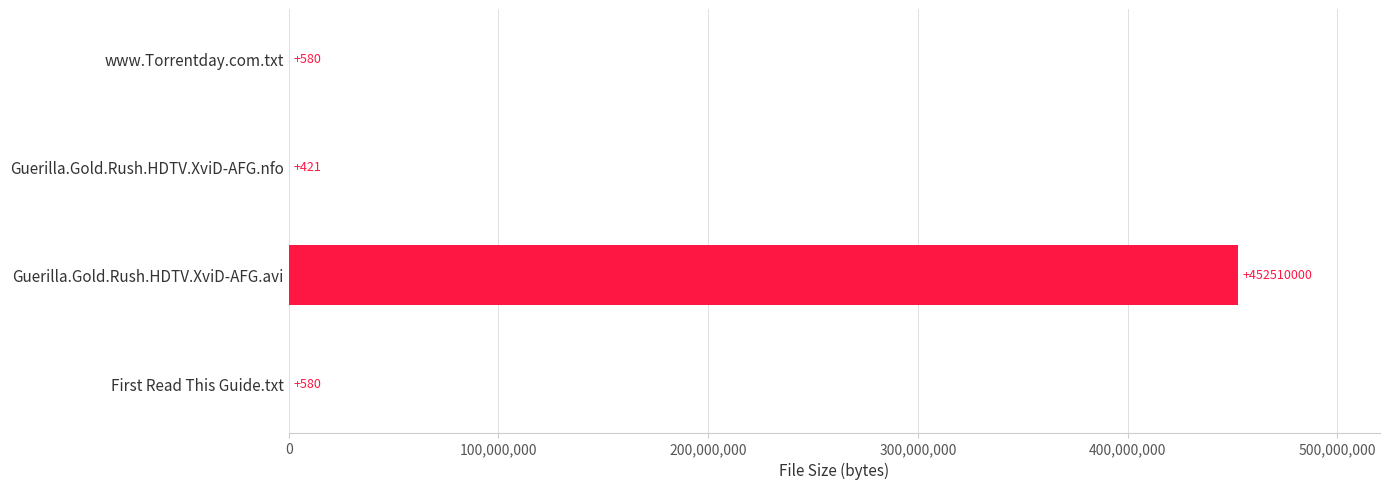

What is the change in value from First Read This Guide.txt to Guerilla.Gold.Rush.HDTV.XviD-AFG.nfo?

-159